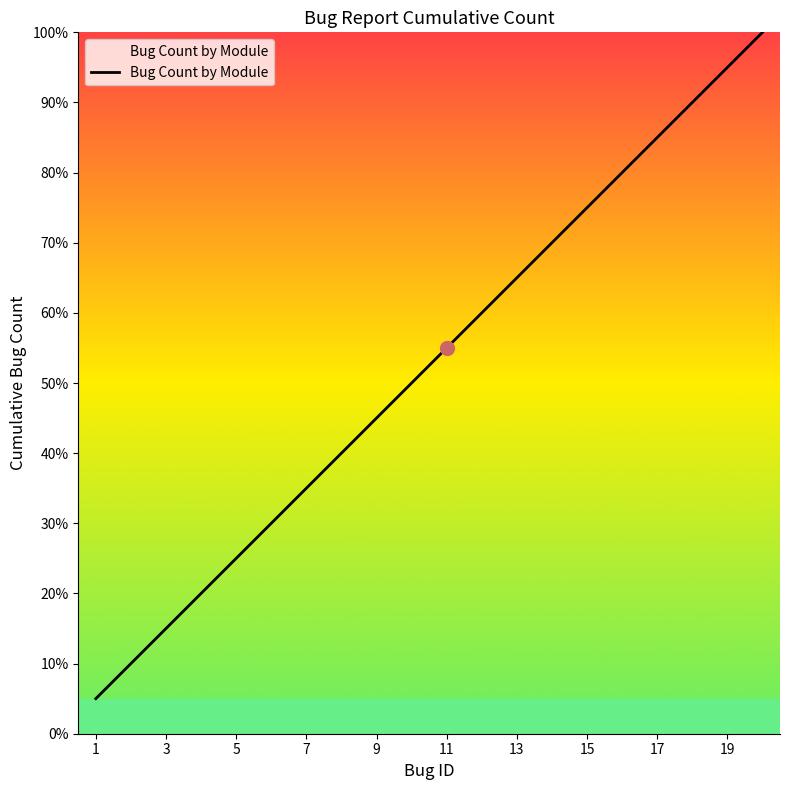

What is the maximum value shown in the chart?

100.0